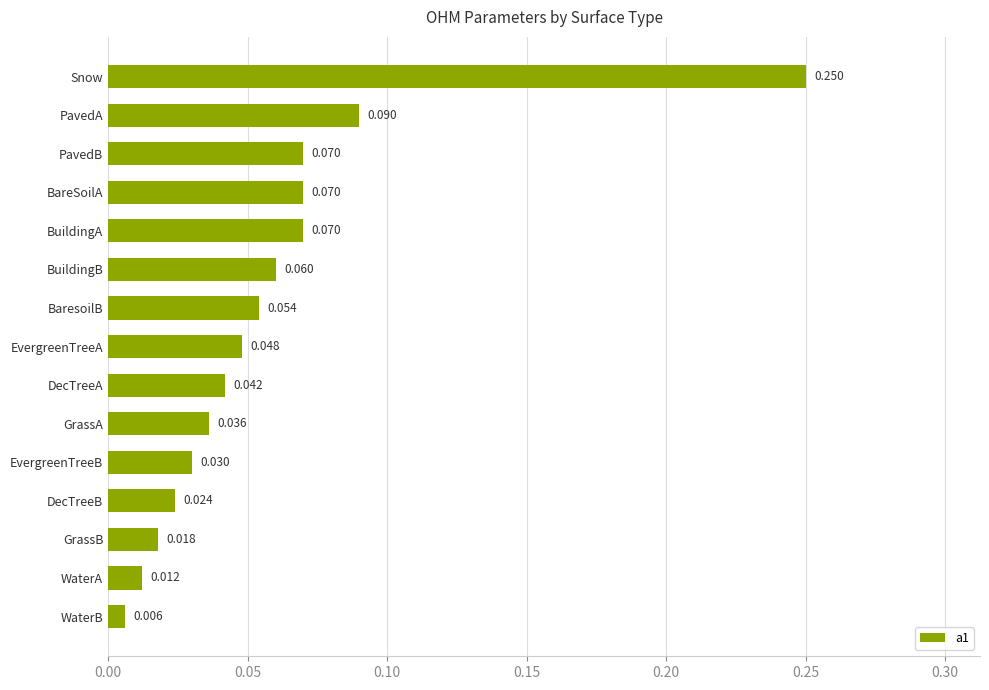

Which has a higher value, BuildingB or DecTreeA?

BuildingB